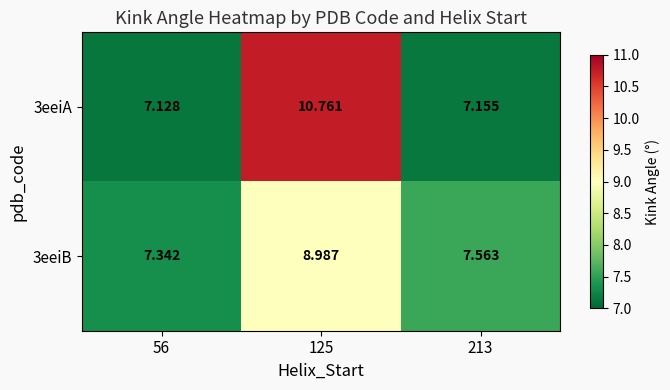

At how many categories does at least one series exceed 9?

1